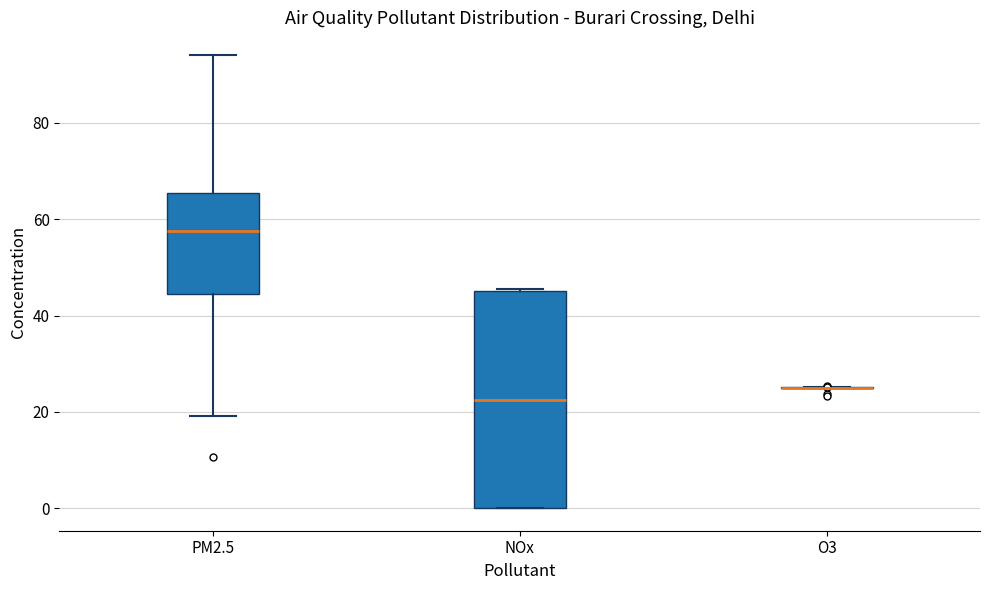

Reading left to right, transcribe this box plot: for each box, give where its median line is, the range the box spans, and where its two whiskers end, as read against the y-axis. The values are not printed on the chart, so give them approximately, as read against the axis.

PM2.5: median 58, box 44 to 66, whiskers 20 to 94
NOx: median 22, box 0 to 46, whiskers 0 to 46
O3: box collapsed to a line at 26, whiskers 24 to 26